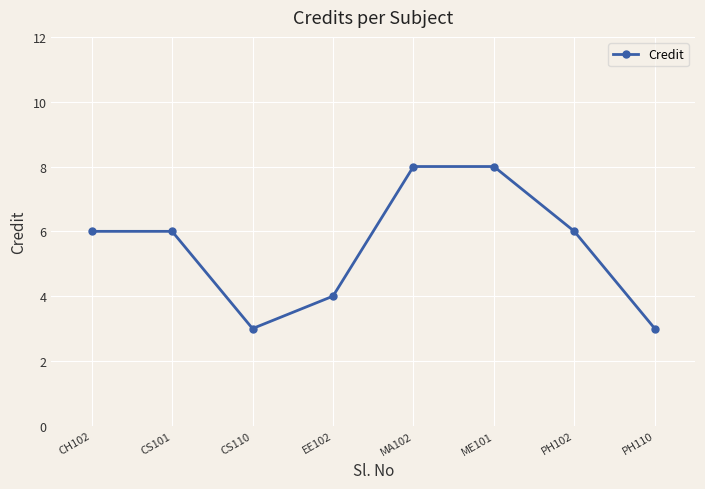

What is the difference between the maximum and minimum values?

5